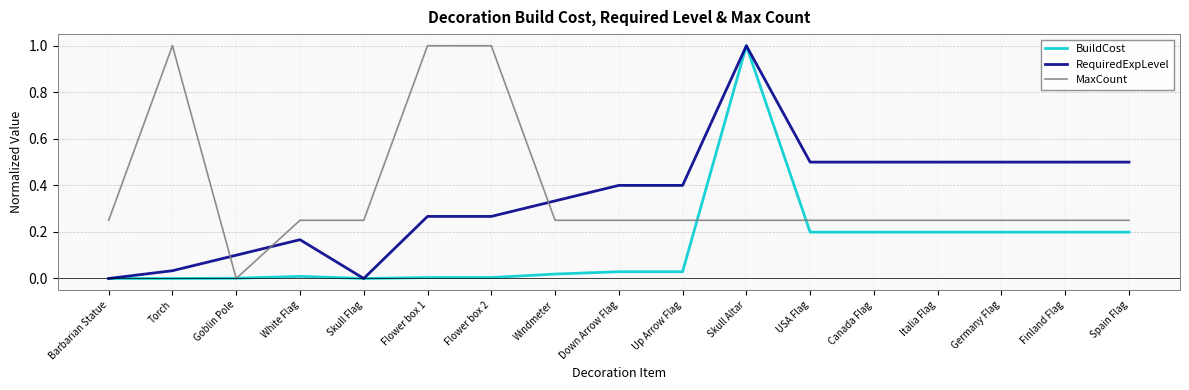

Where do MaxCount and RequiredExpLevel first cross each other?

Torch and Goblin Pole